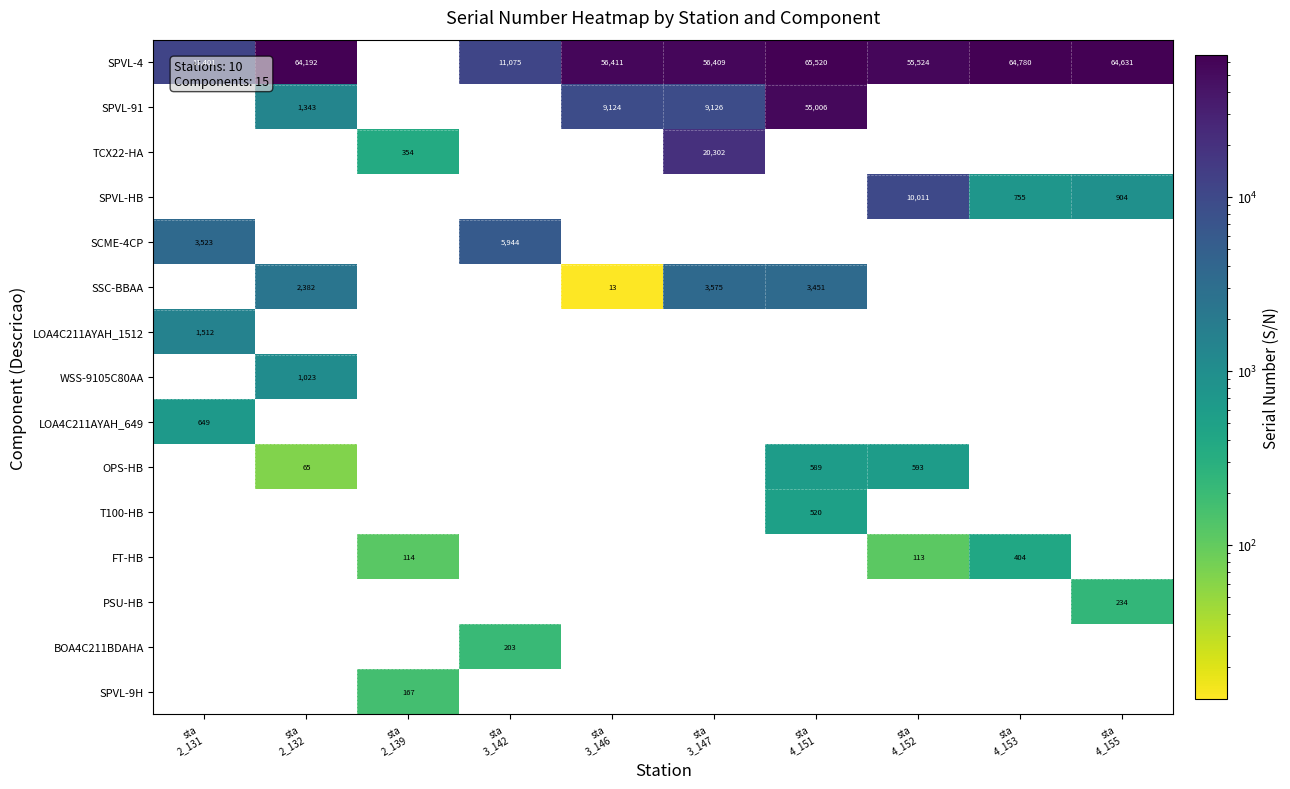

How many series are shown in this chart?

15